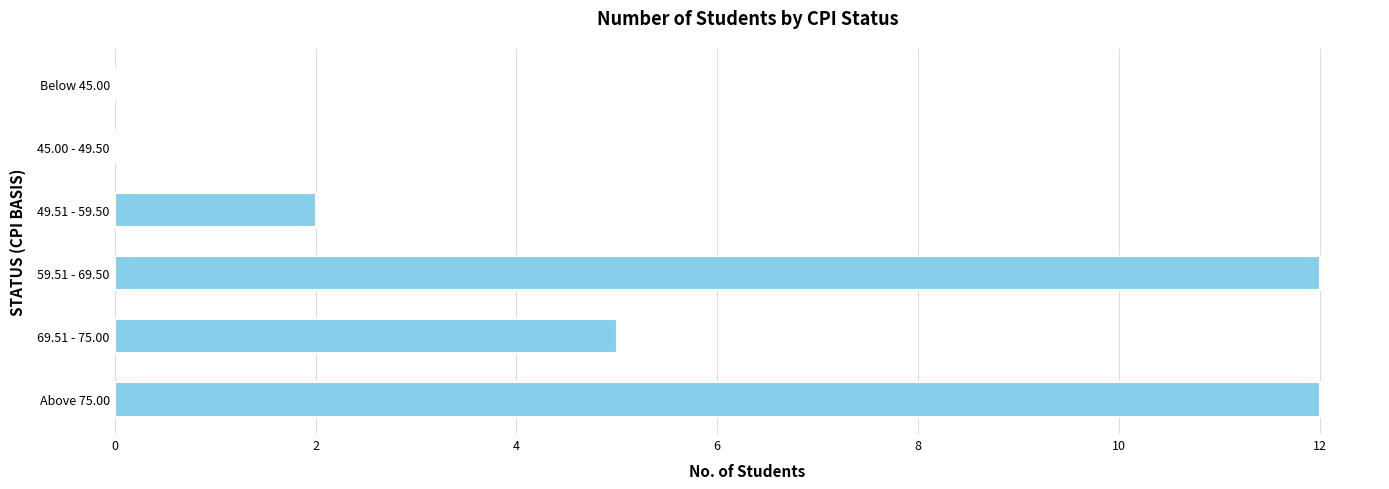

Which has a higher value, Above 75.00 or 49.51 - 59.50?

Above 75.00